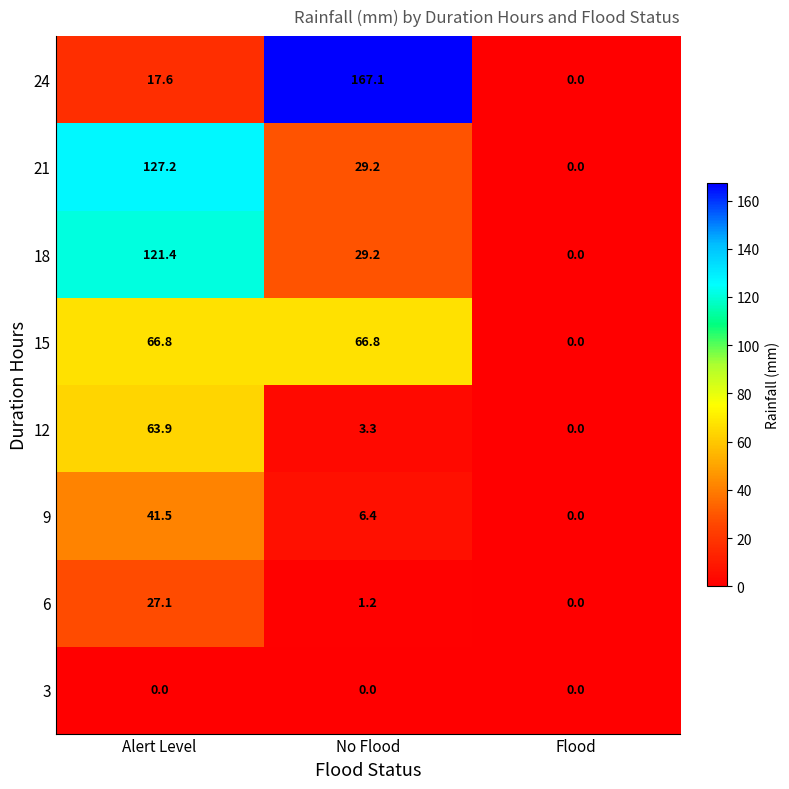

What is the difference between the second highest and minimum values in the 12 series?

3.3